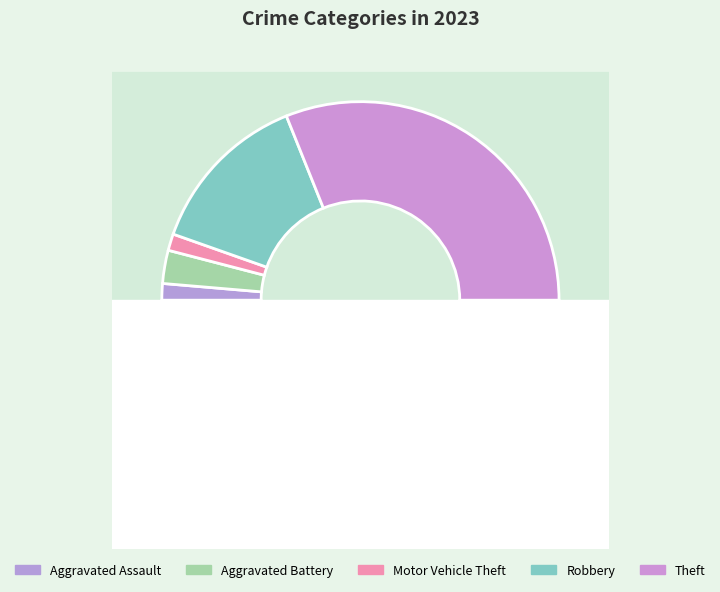

What percentage is the Aggravated Assault slice, to the nearest percent?

3%